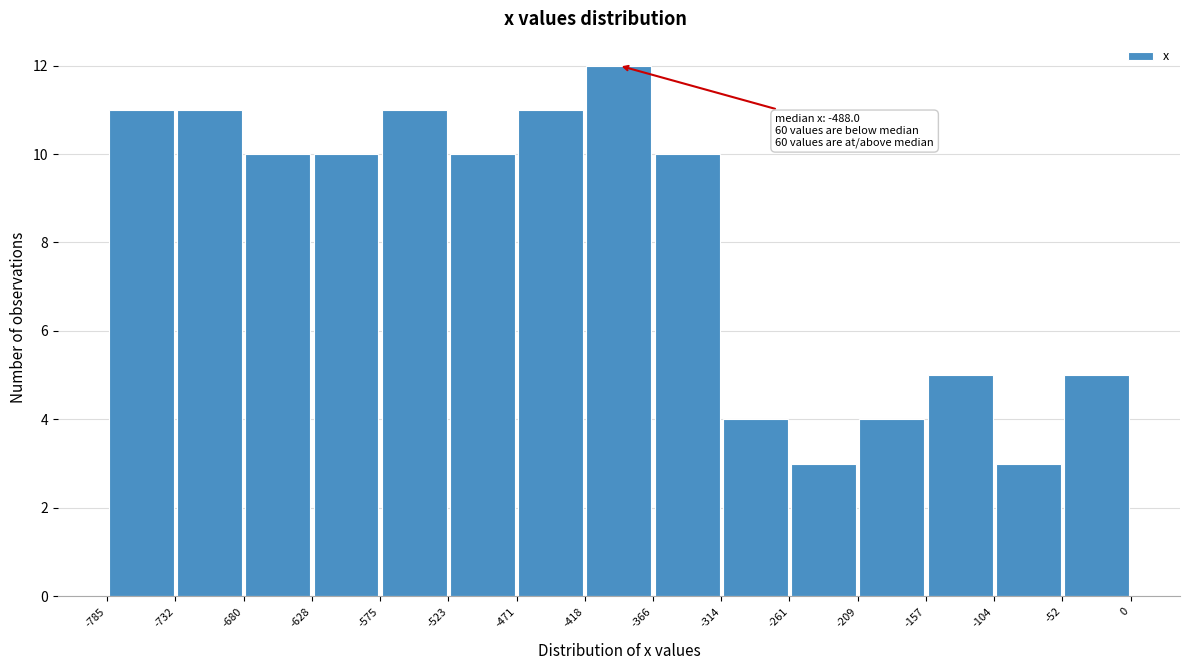

Which range on the x-axis has the tallest bar?

-418 to -366